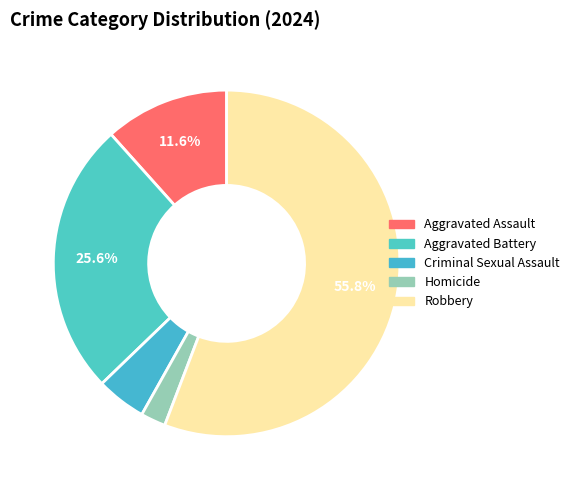

What is the ratio of the value at Homicide to the value at Criminal Sexual Assault?

0.5